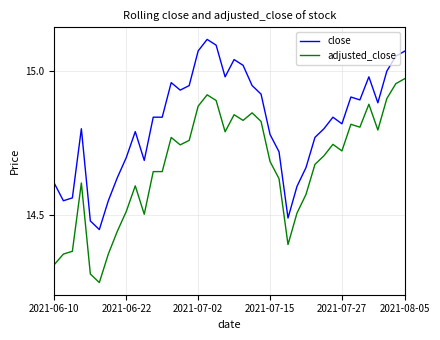

Which series has the largest range (max minus min)?

adjusted_close